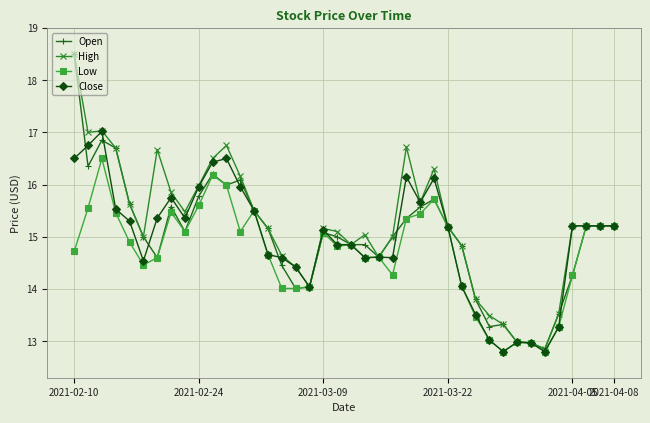

True or false: Low has more than 0 interior local peaks.

True